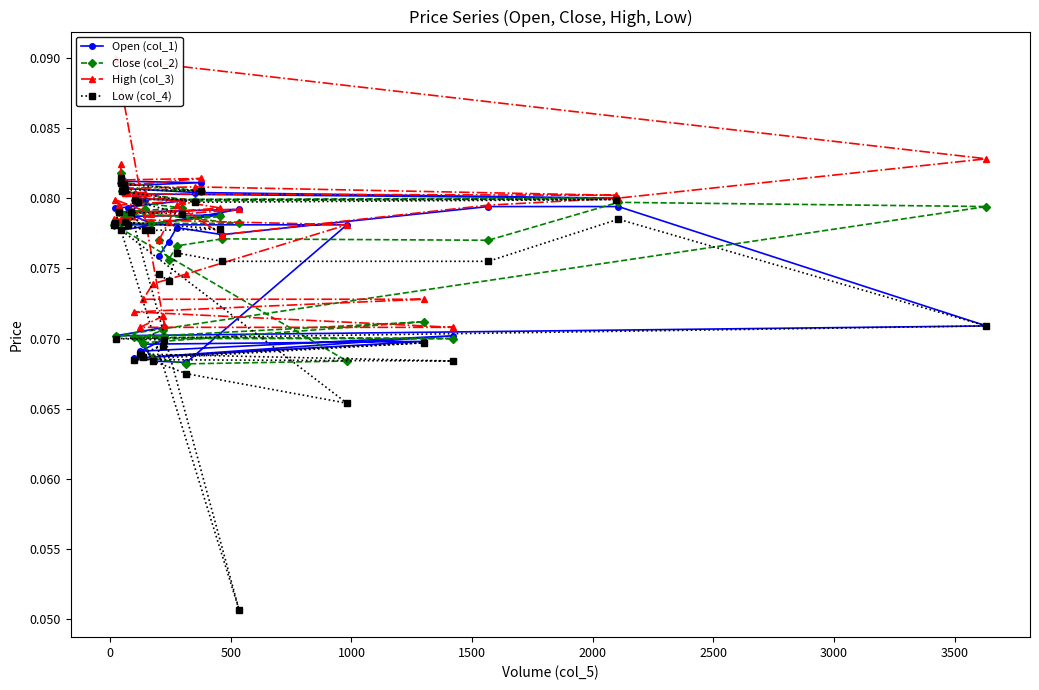

Which series has the largest total across all categories?

High (col_3)